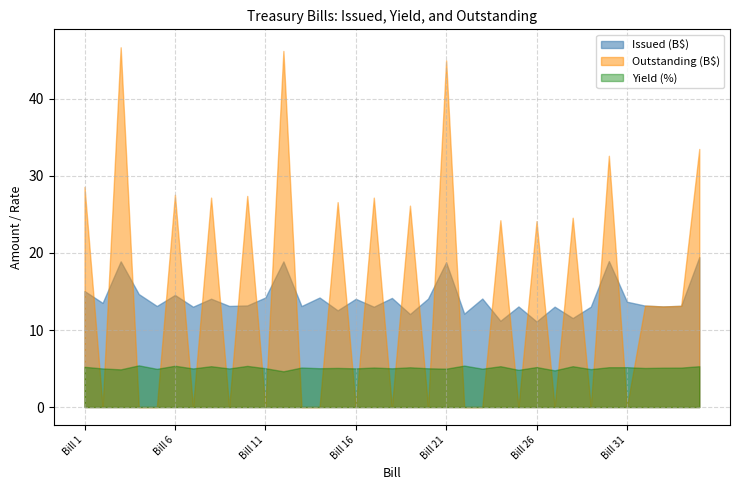

What is the value of the Yield point at the 21st from the left?

5.0